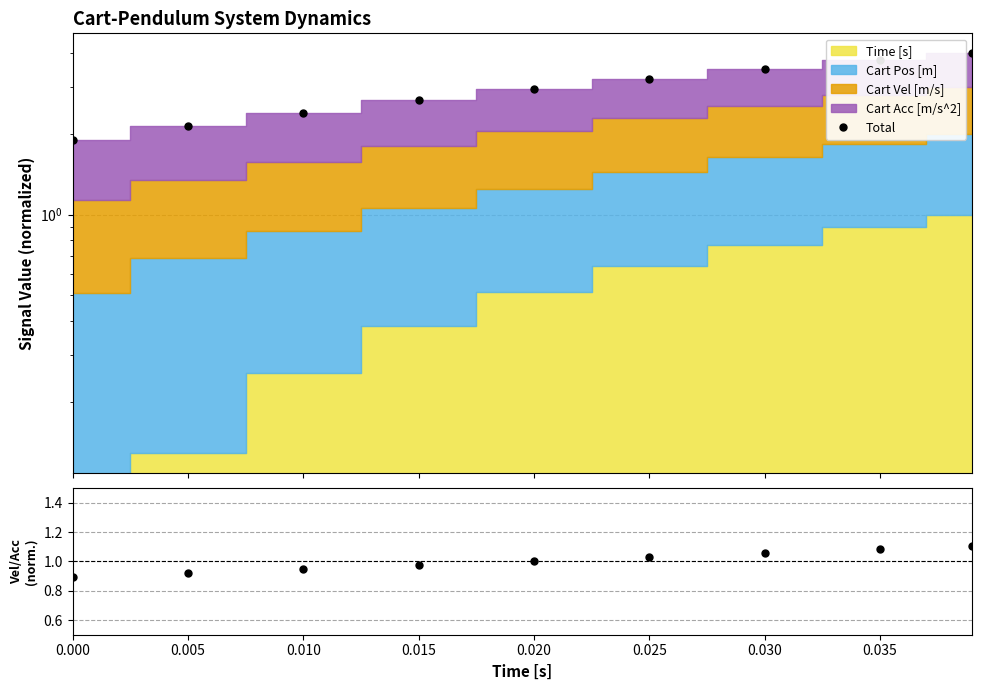

What is the spread (max minus min) of values at 0.035?

2.7